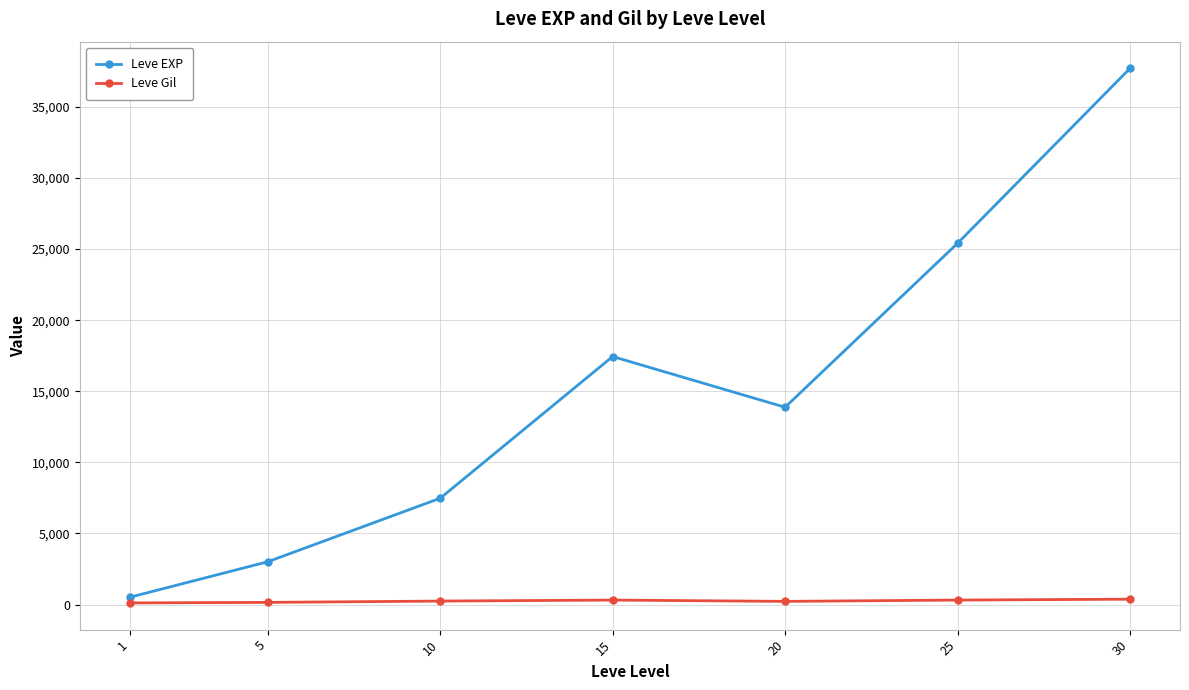

What is the spread (max minus min) of values at 10?

7232.5